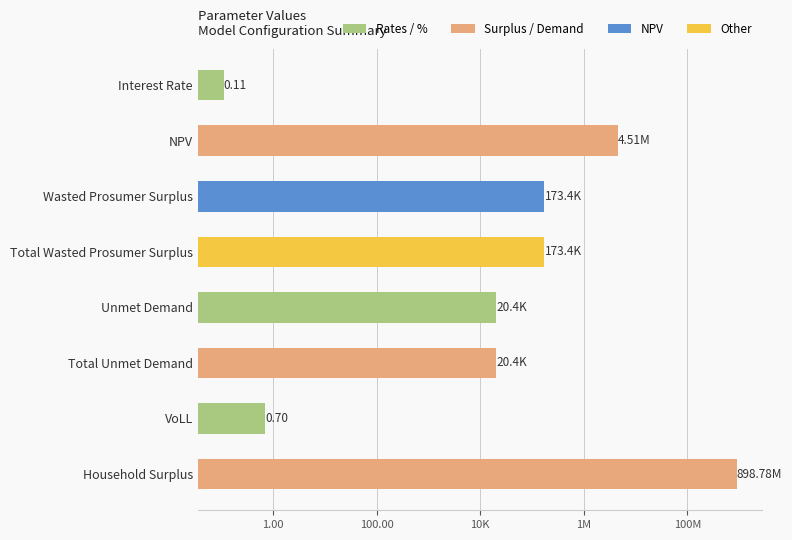

What is the difference between the maximum and minimum values?

898779540.9